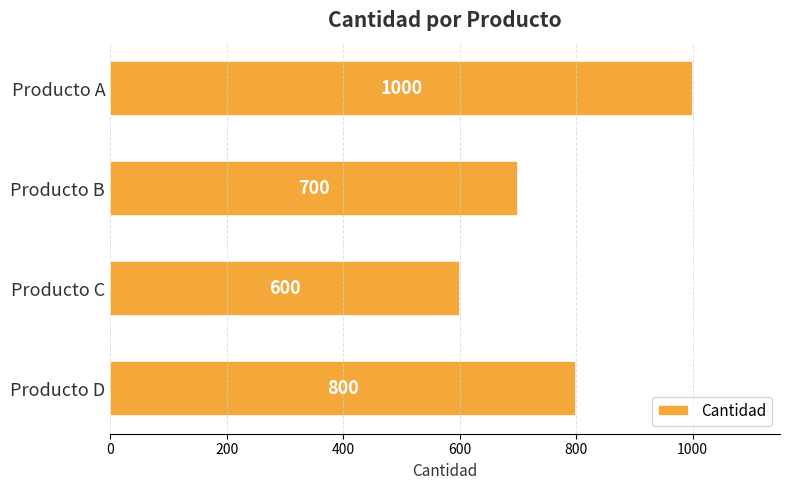

What is the sum of all values?

3100